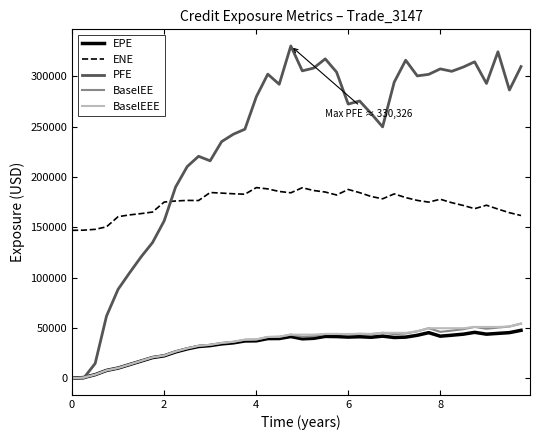

True or false: ENE and BaselEE cross at least once.

False